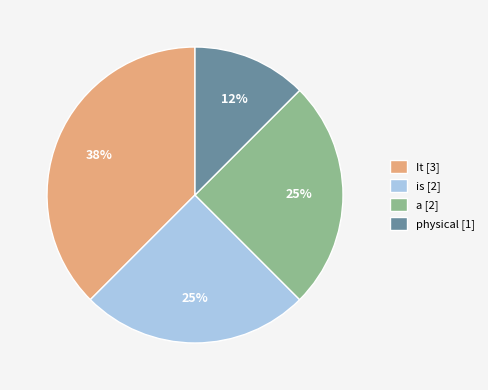

To the nearest percent, what percentage of the pie is a [2]?

25%